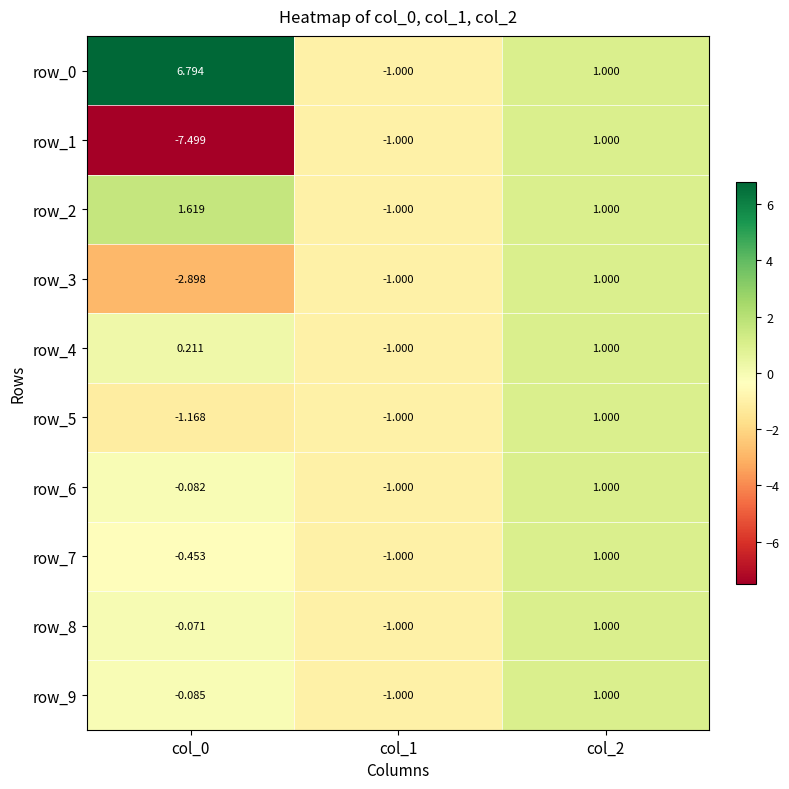

Read the row_7 value at col_1.

-1.0